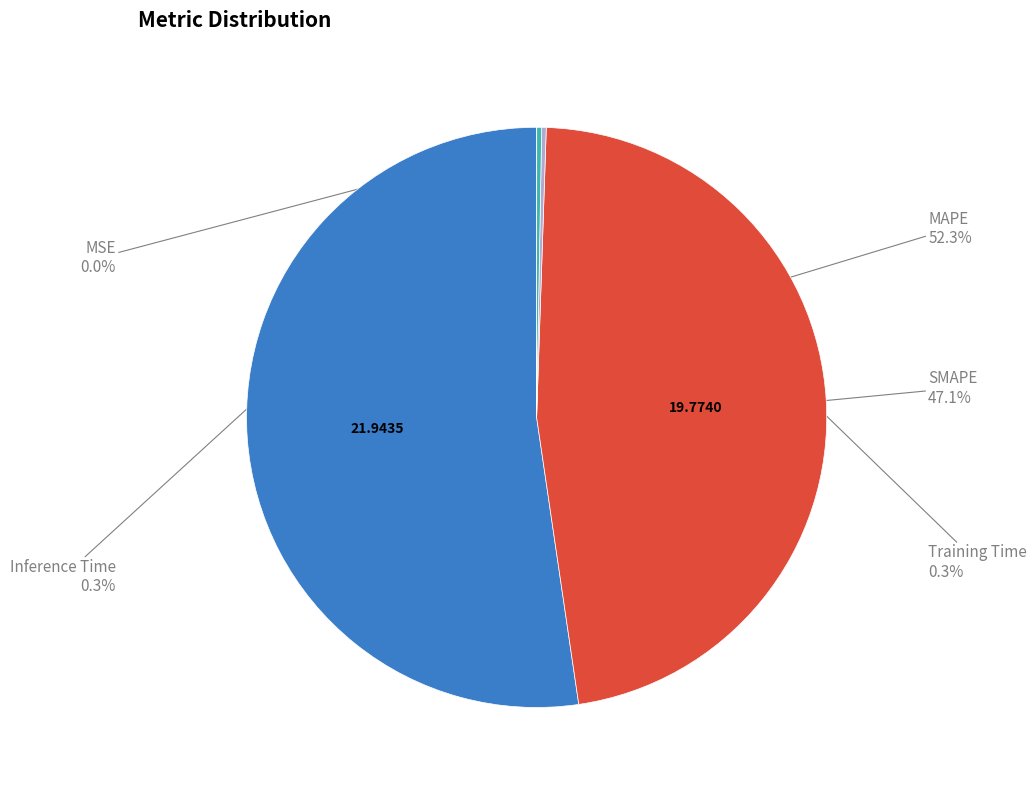

Which slice is the largest?

MAPE